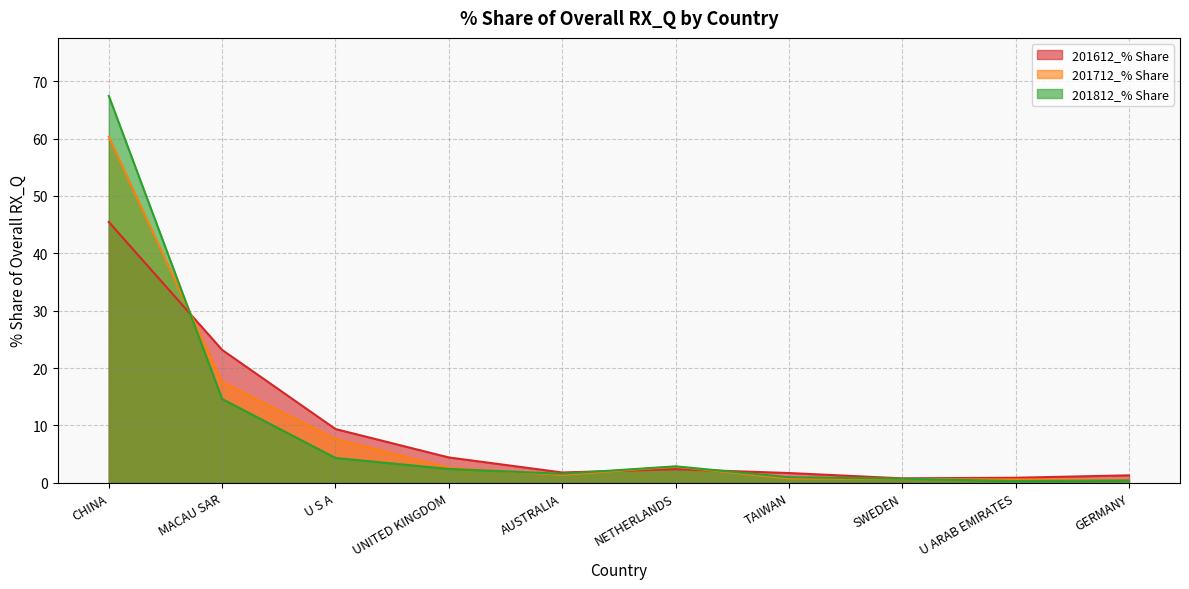

What is the total value across all series at SWEDEN?

2.2